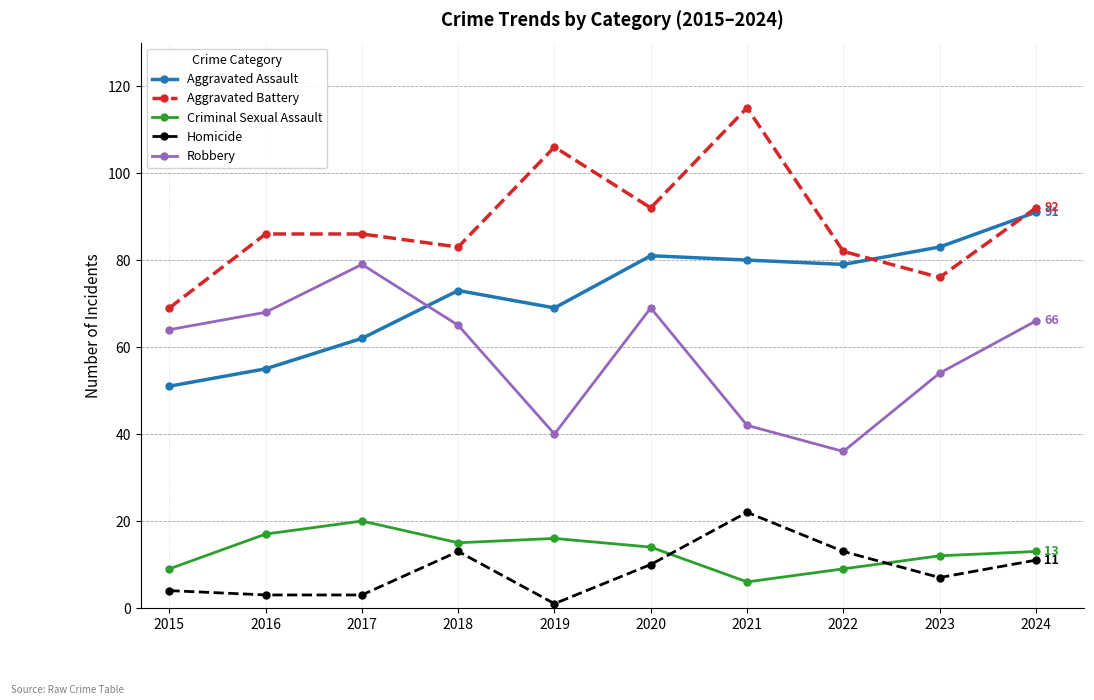

True or false: Aggravated Assault has a value of 29 at 2022.

False